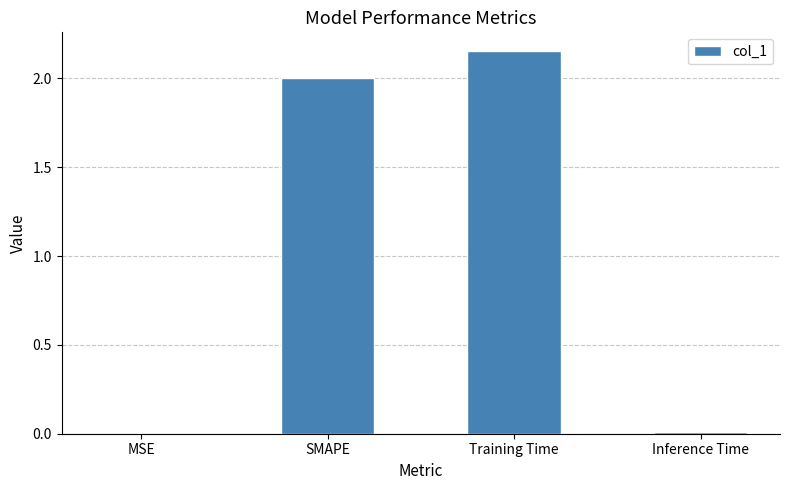

Which label corresponds to the largest value in the chart?

Training Time